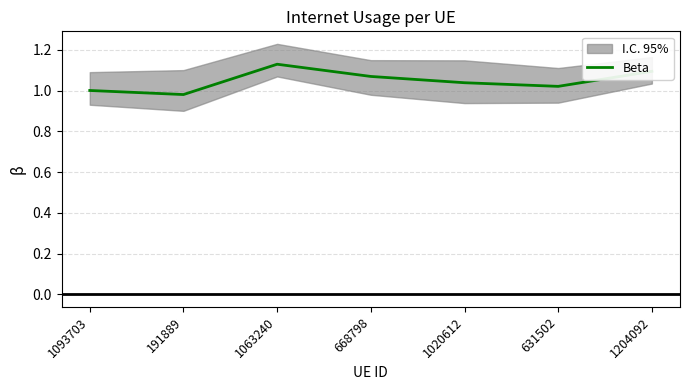

What is the label of the 3rd point from the right?

1020612